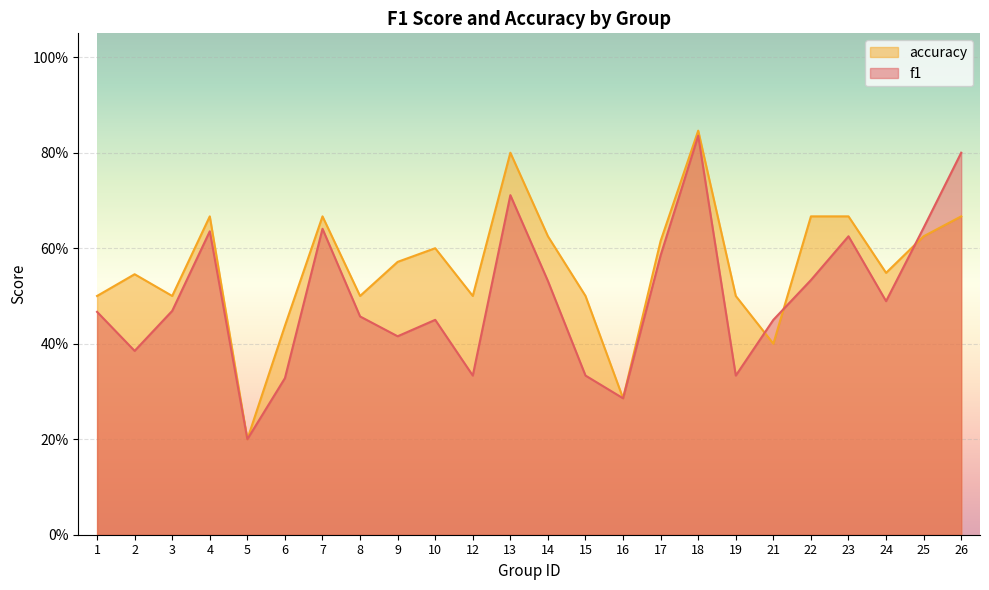

What is the difference between the second highest and minimum values in the accuracy series?

0.6